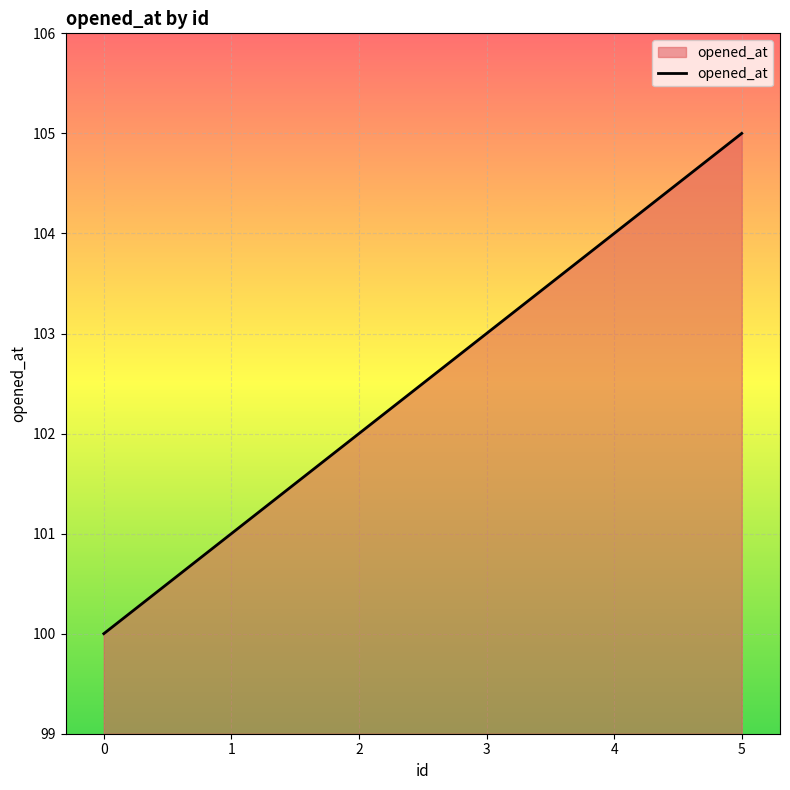

Rank the categories by value from highest to lowest.

5, 4, 3, 2, 1, 0